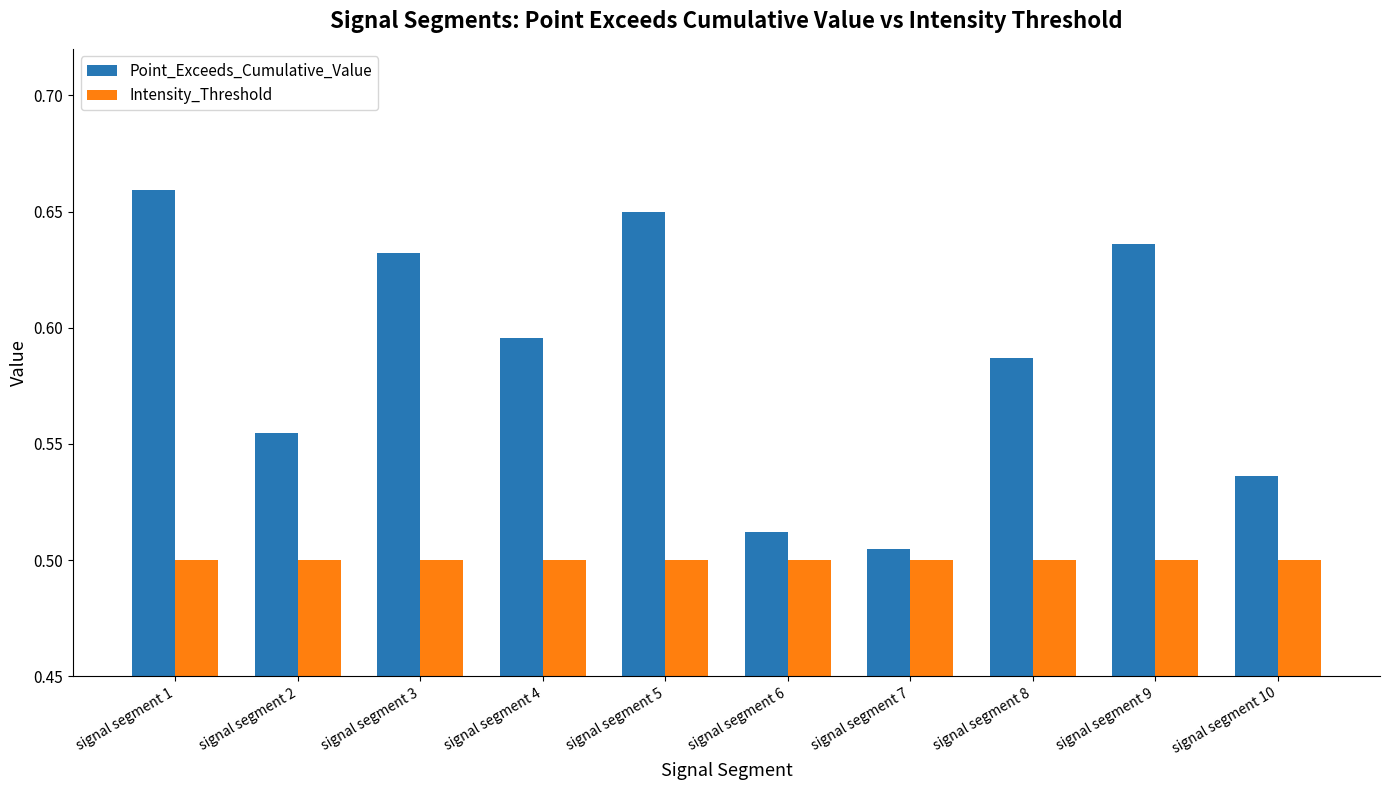

What is the sum of all Intensity_Threshold values?

5.0